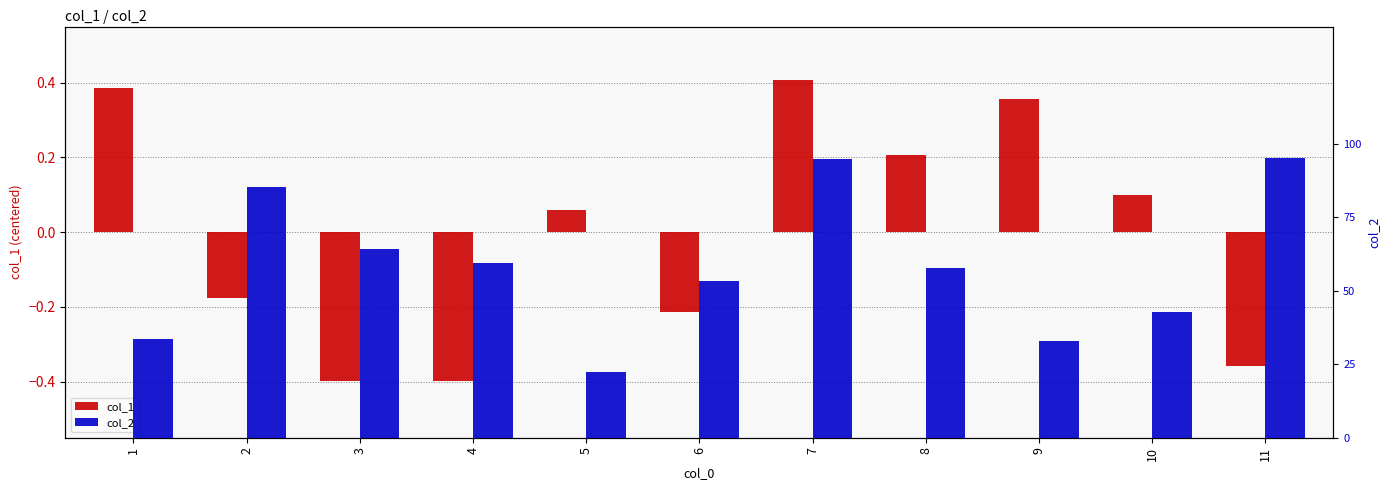

Which has a higher value, 1 or 5?

1